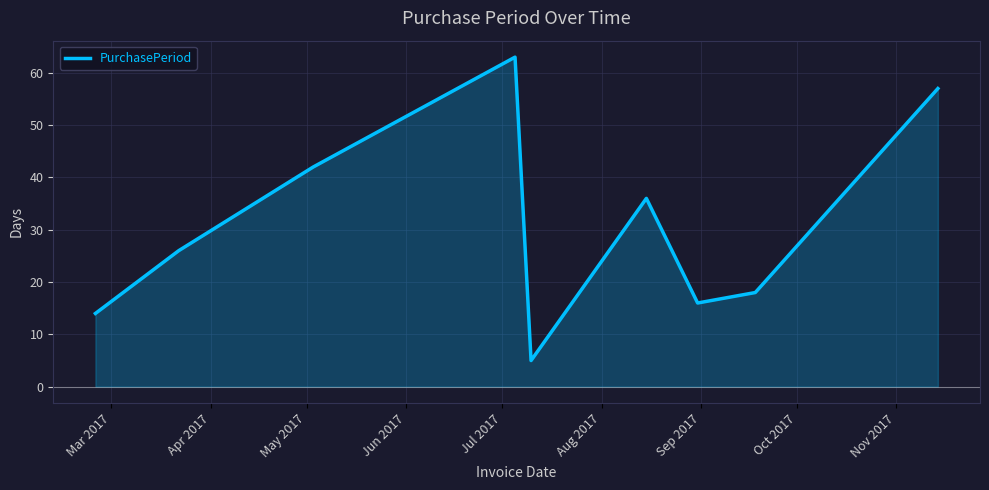

What is the difference between the maximum and minimum values?

58